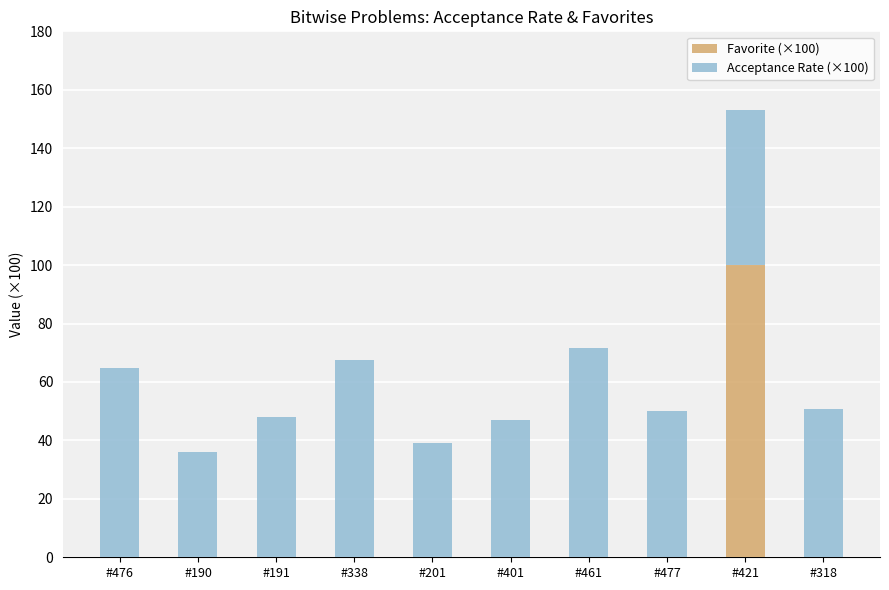

At which label does Favorite (×100) reach its peak?

#421